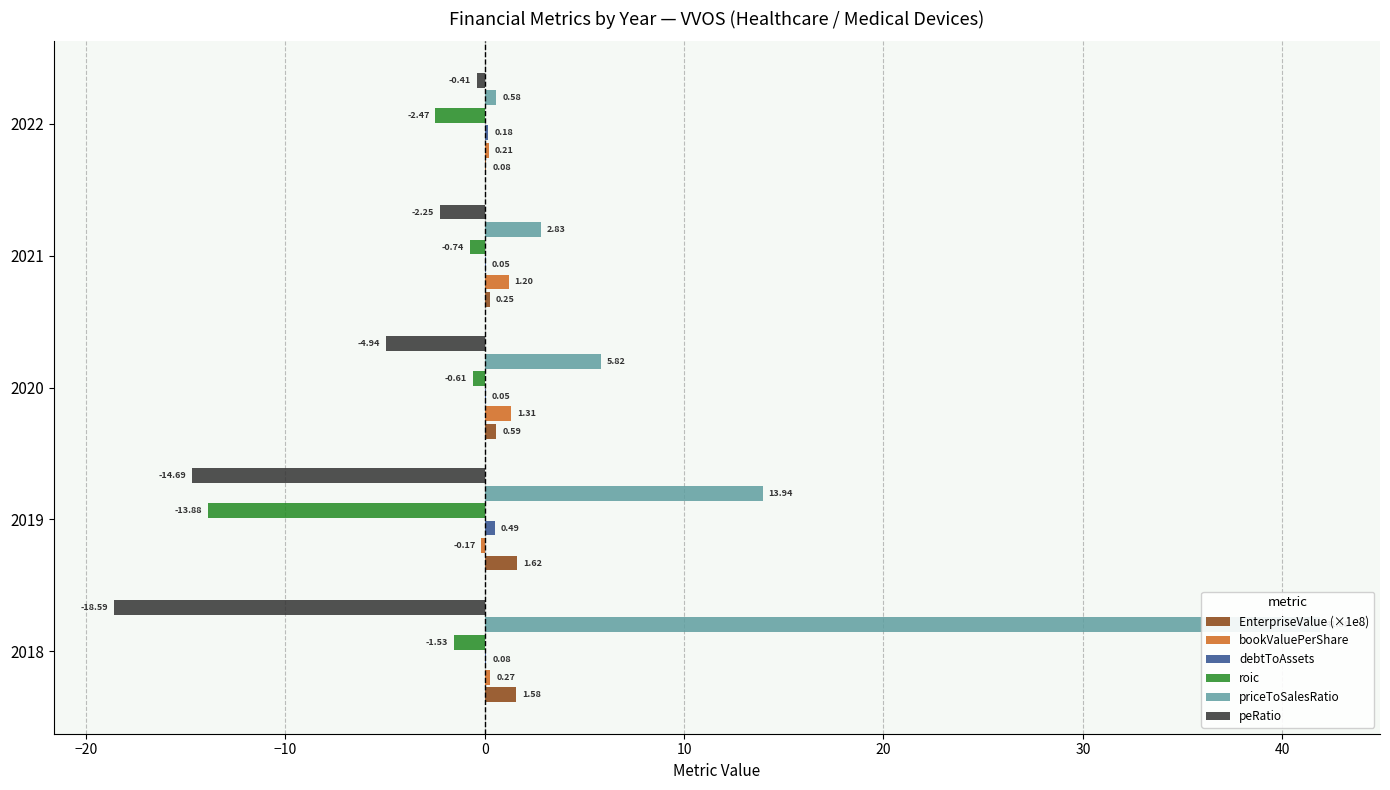

Between 2019 and 2022, which series saw the biggest shift?

peRatio